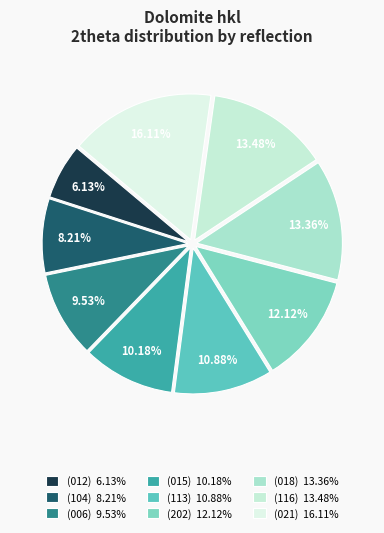

True or false: (006) accounts for 22% of the total.

False